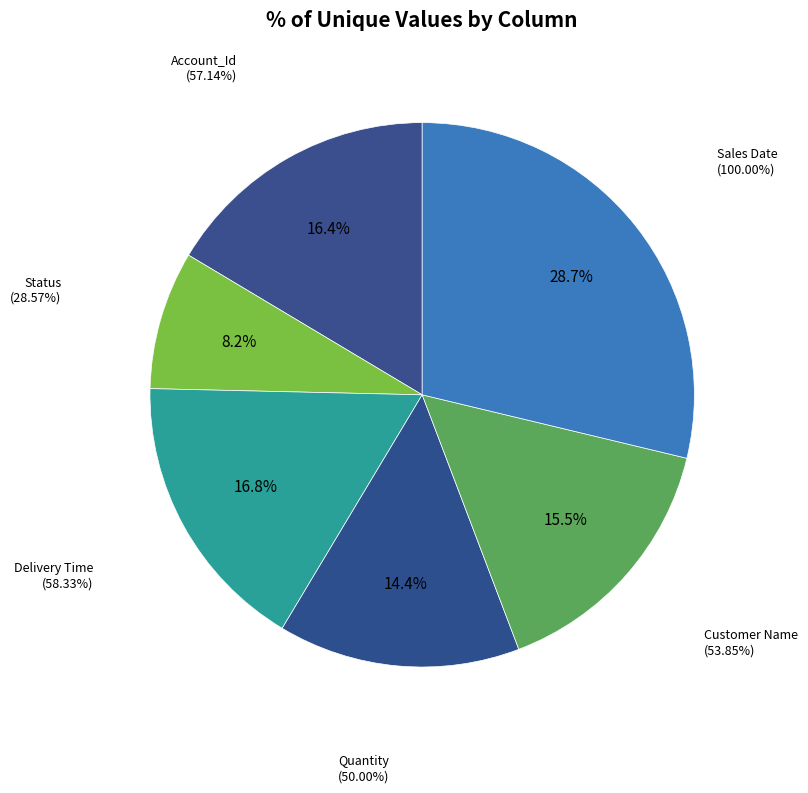

Is there a majority slice in this chart?

No